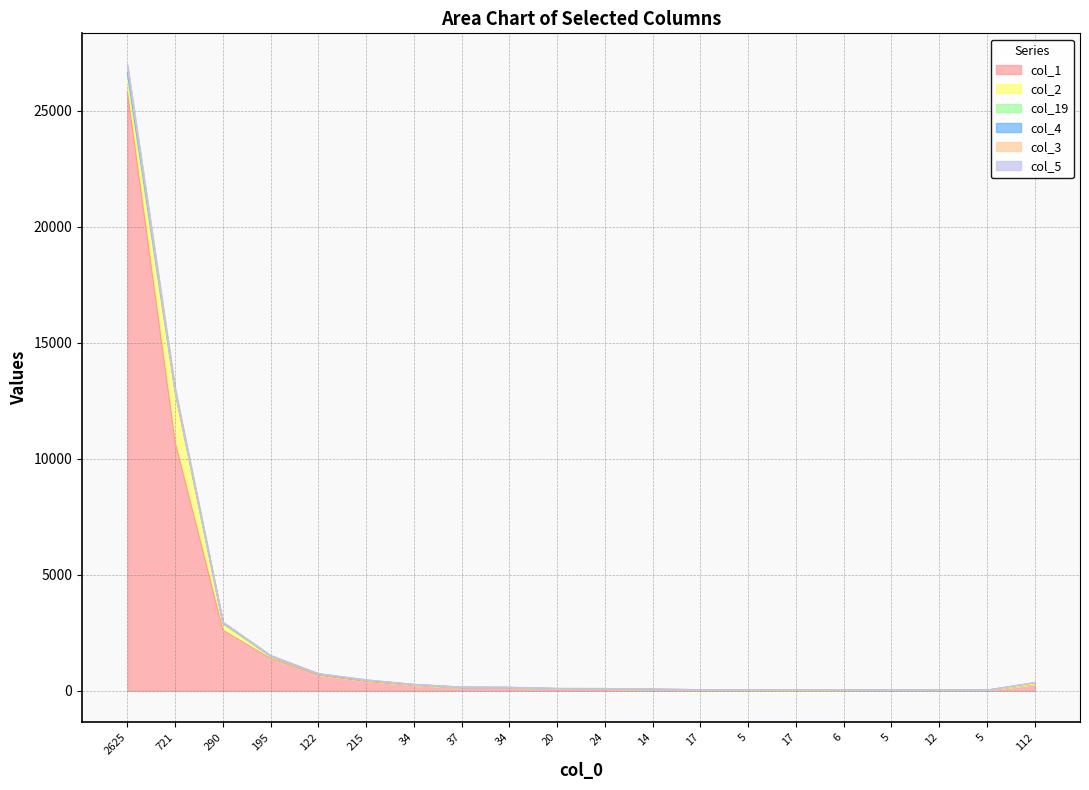

What is the value of the col_3 point at the 2nd from the left?

34